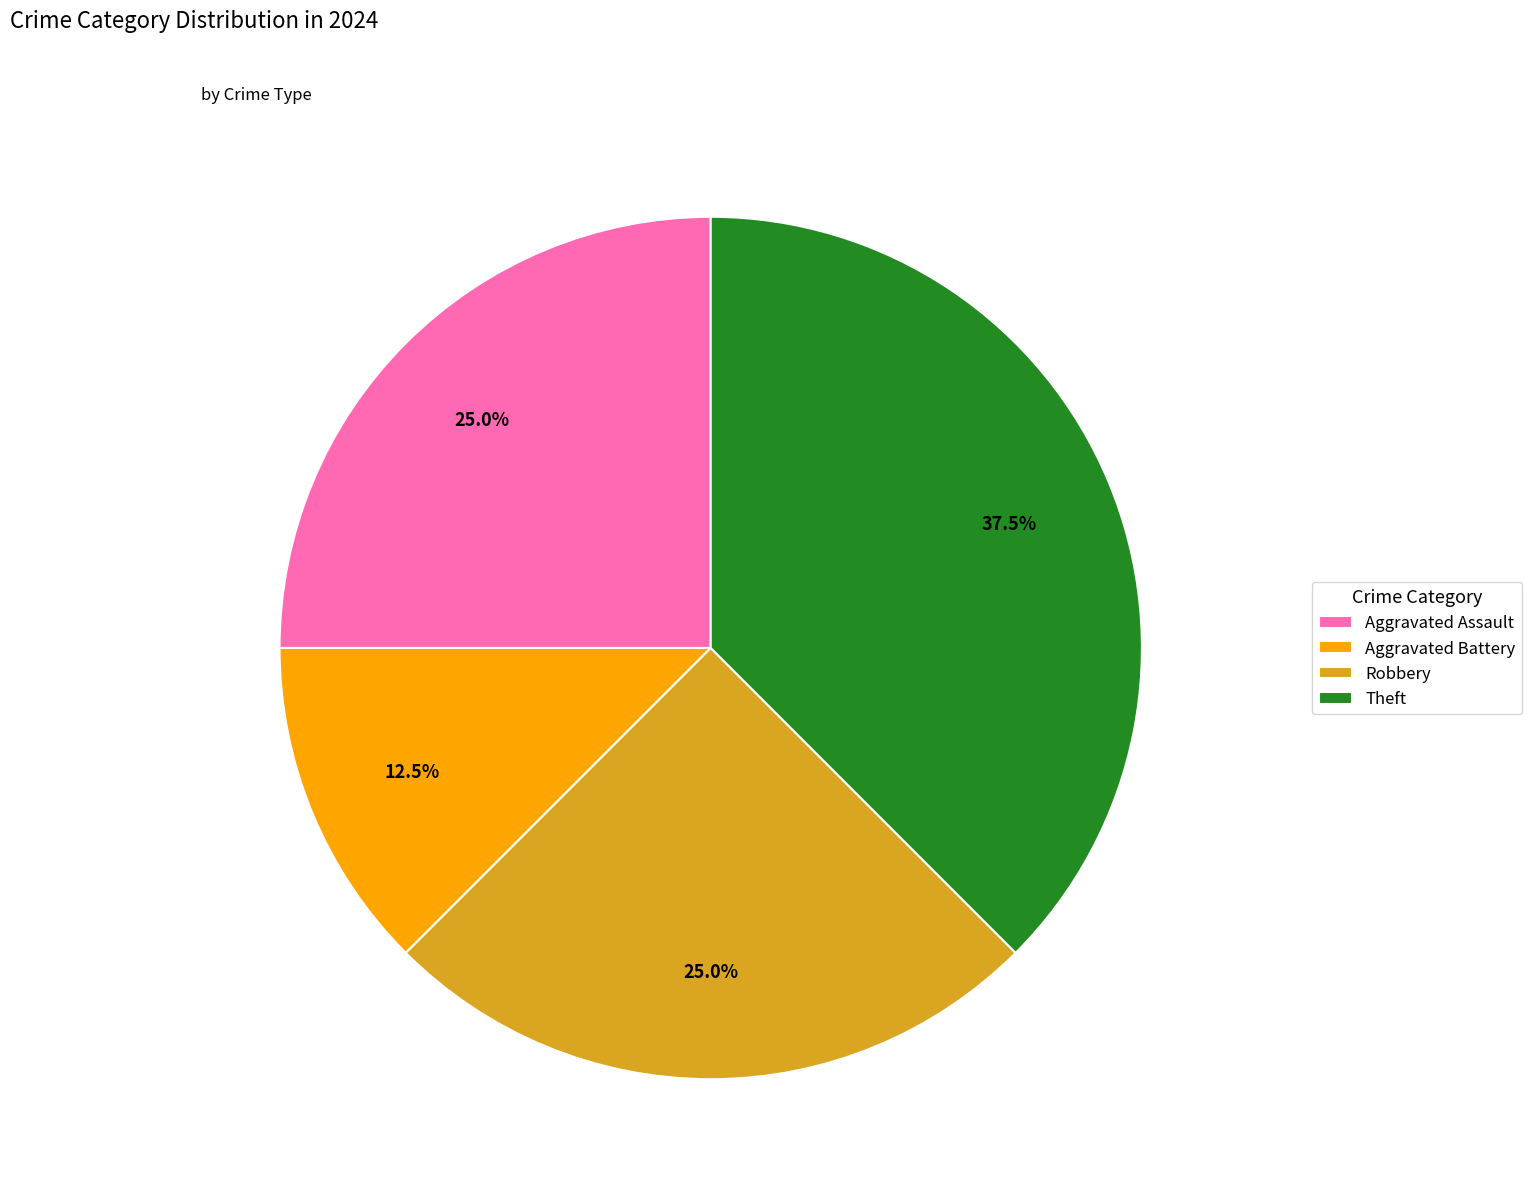

Which category has the biggest portion of the pie?

Theft